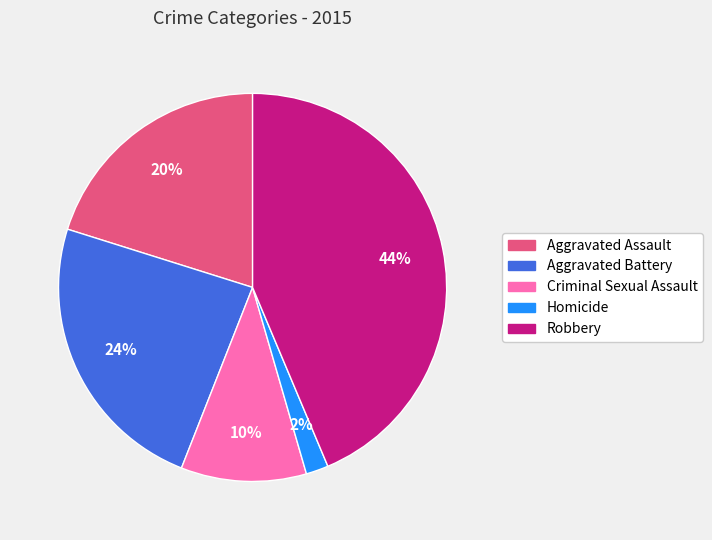

Rank the categories by value from highest to lowest.

Robbery, Aggravated Battery, Aggravated Assault, Criminal Sexual Assault, Homicide